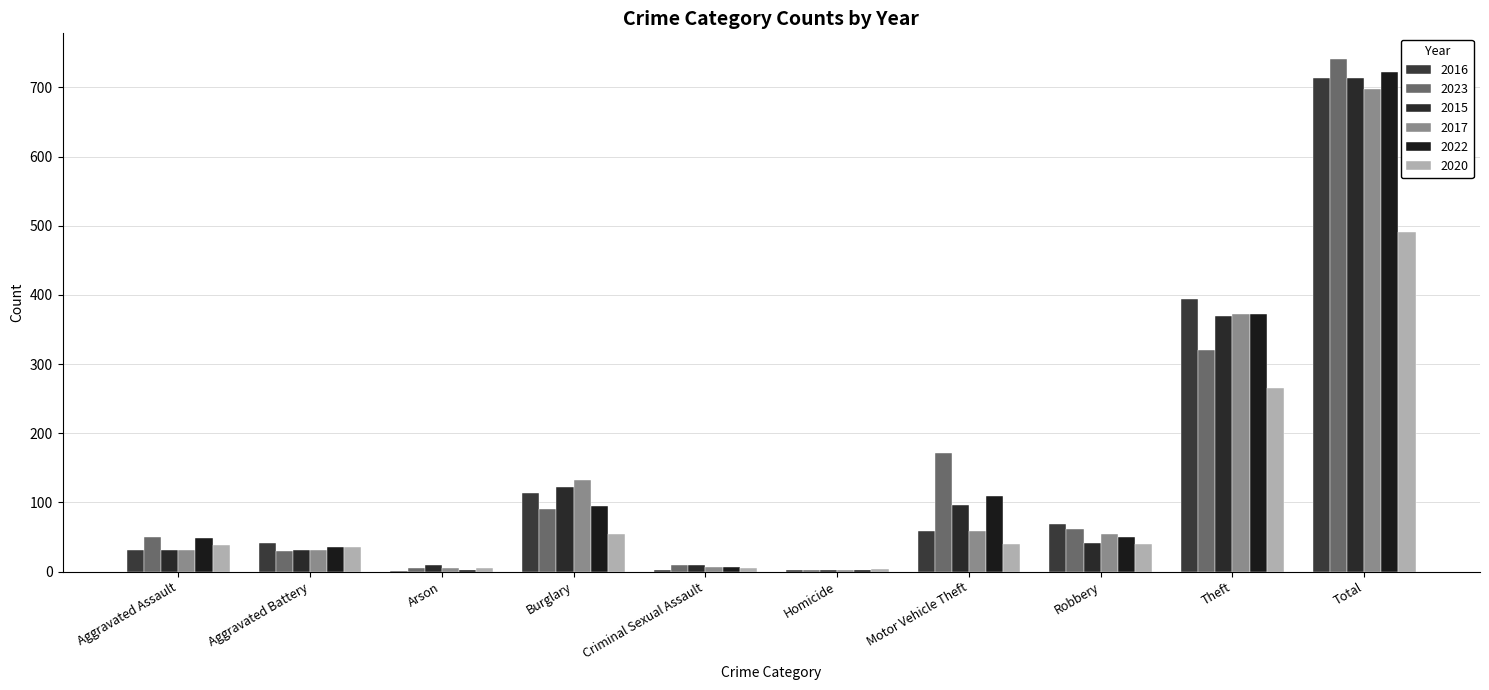

Are the bars horizontal?

No